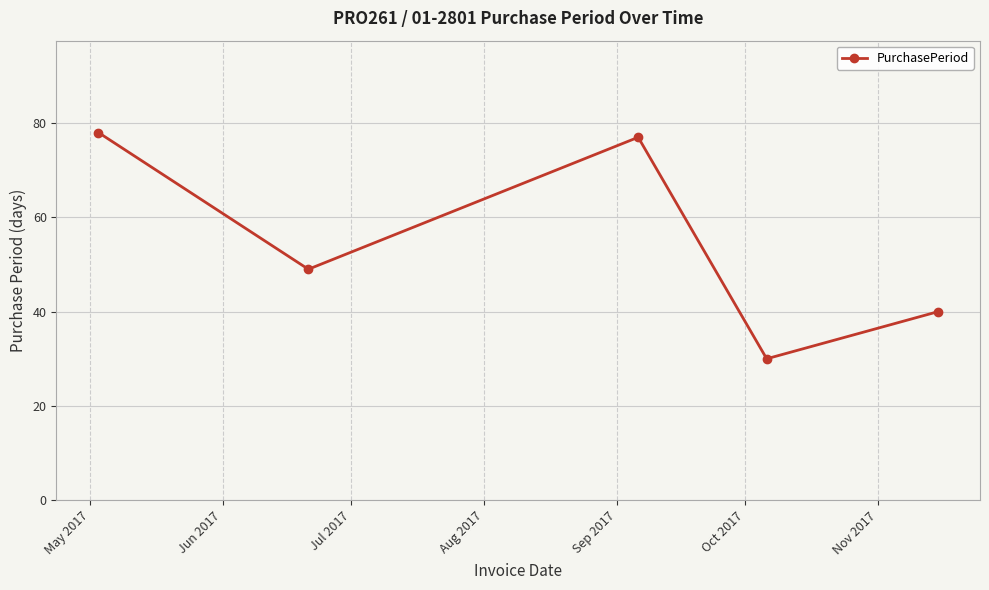

What is the greatest value displayed?

78